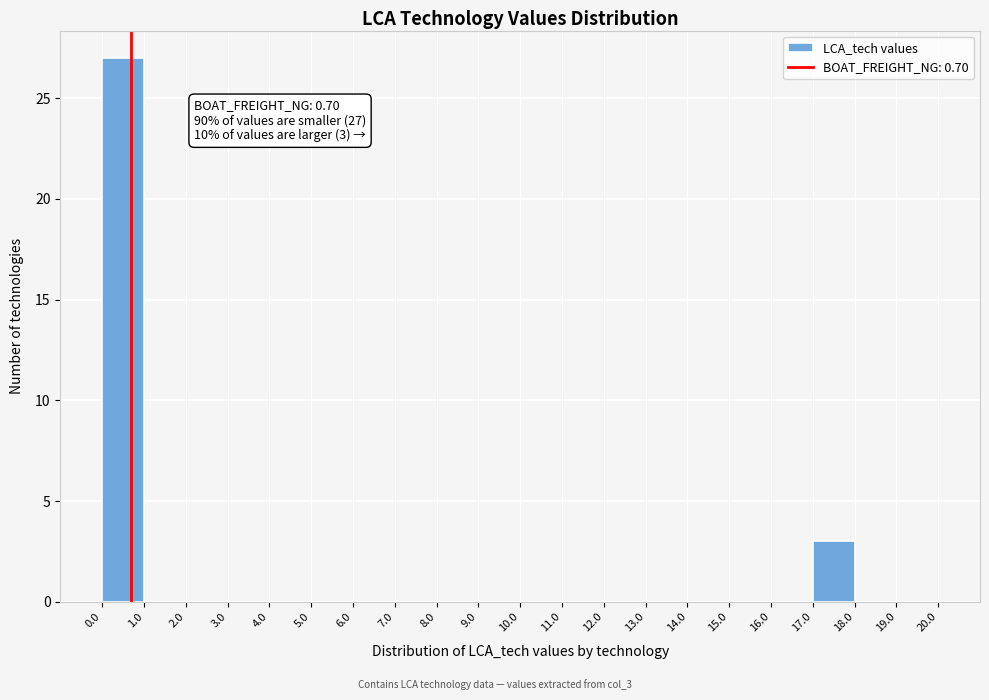

Which range on the x-axis has the tallest bar?

0.0 to 1.0